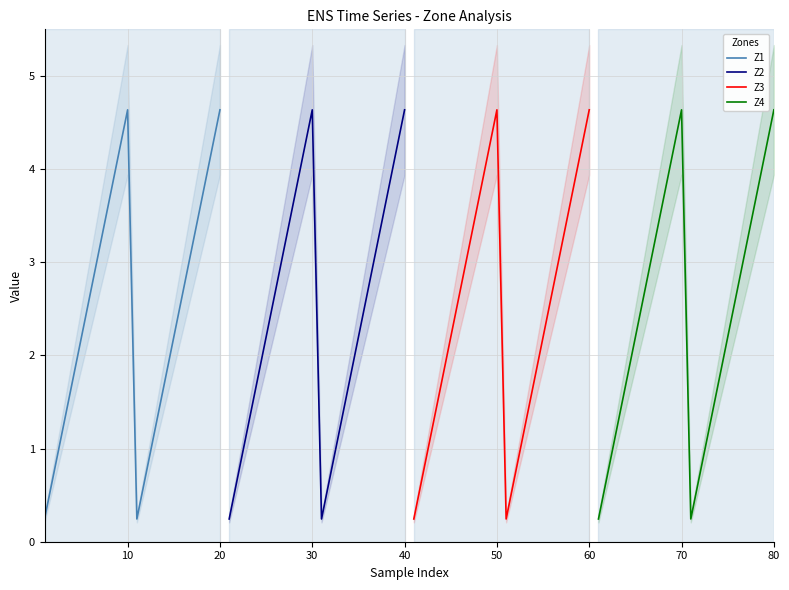

True or false: Z1 and Z2 intersect in this chart.

False